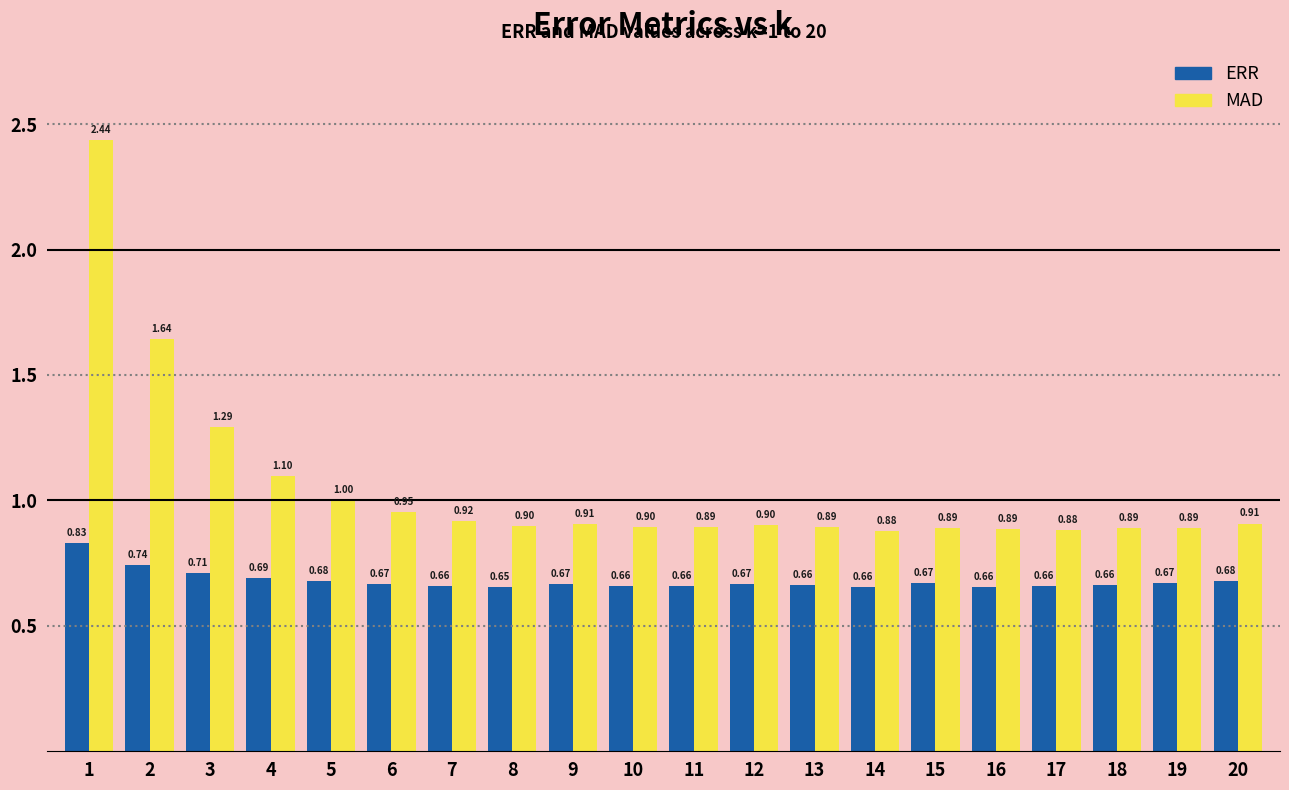

Is the value of MAD at 4 greater than the value of ERR at 1?

Yes